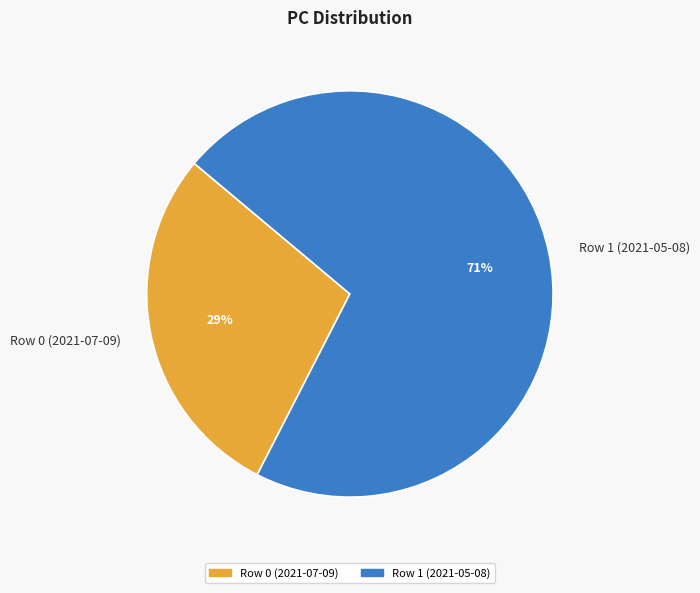

Is there any slice that represents more than half of the pie?

Yes